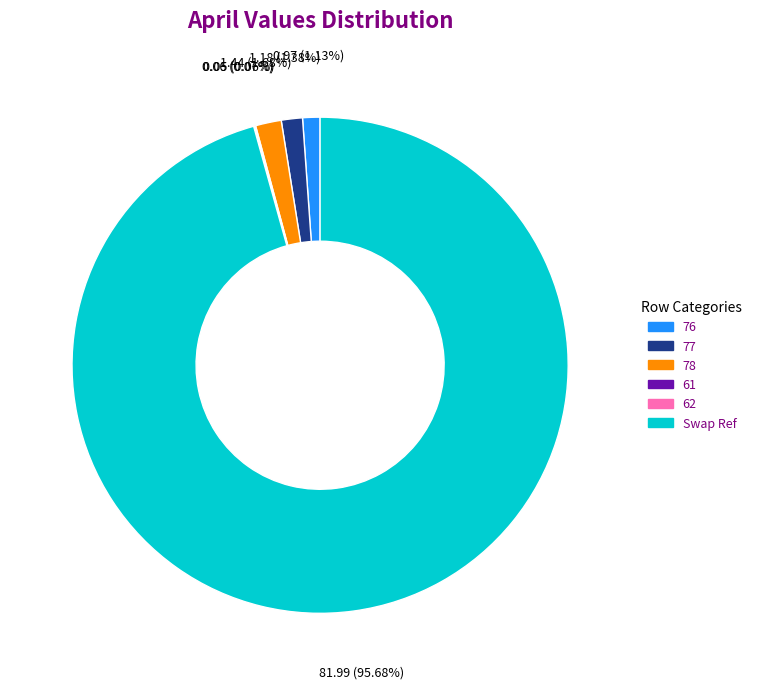

What is the majority slice?

Swap Ref